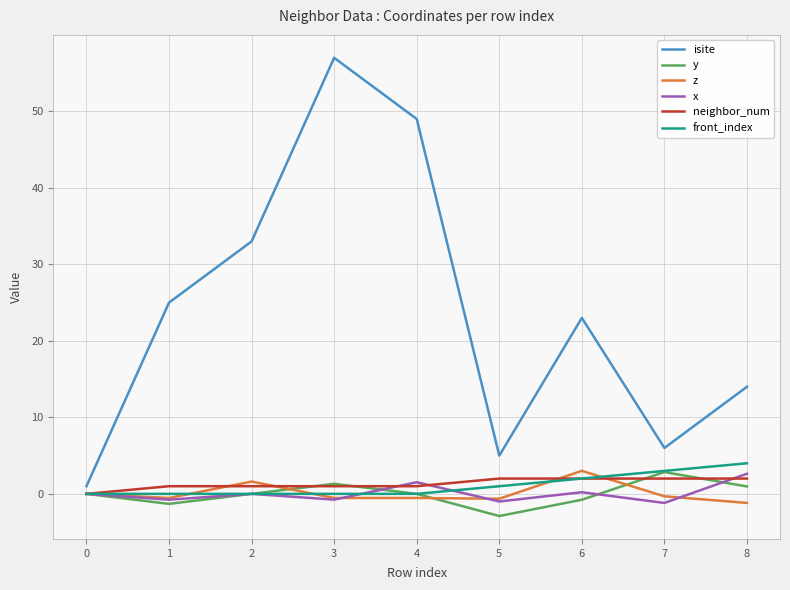

Between 2 and 3, which series saw the biggest shift?

isite